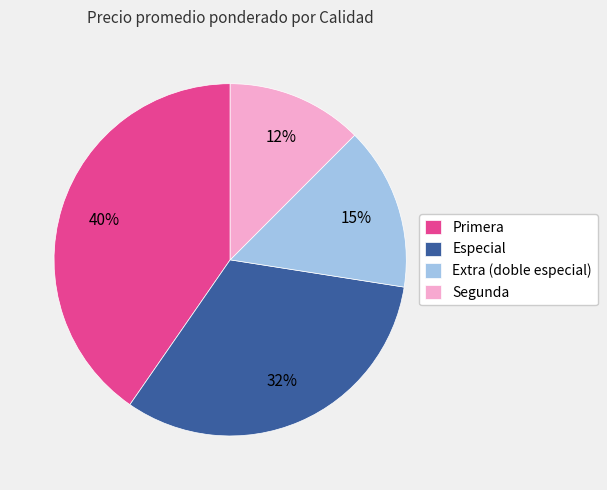

To the nearest percent, what is the difference between the largest and smallest slice percentages?

28%